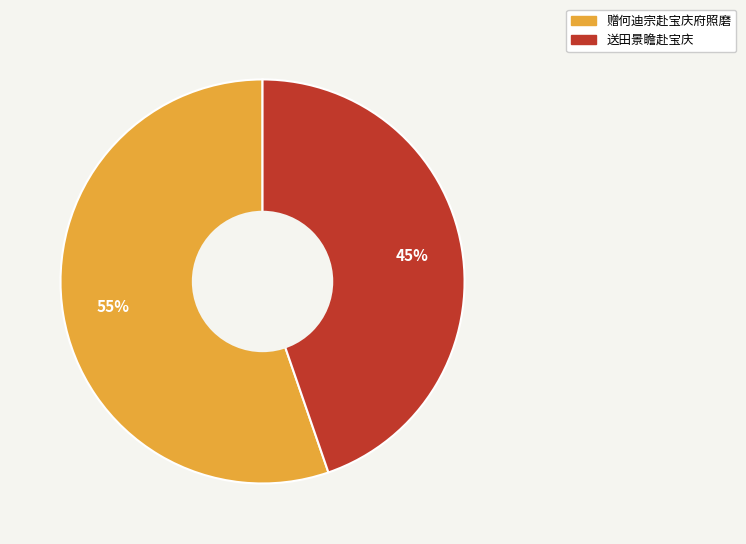

Is 送田景瞻赴宝庆 the majority of the pie?

No